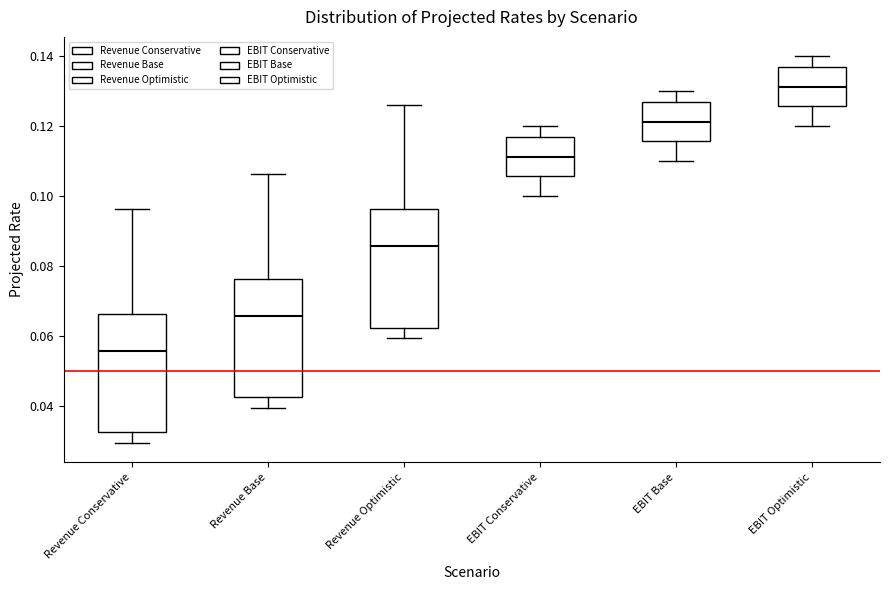

Where is the lower edge of the box for EBIT Optimistic on the y-axis? The values are not printed on the chart, so give them approximately, as read against the axis.

0.126